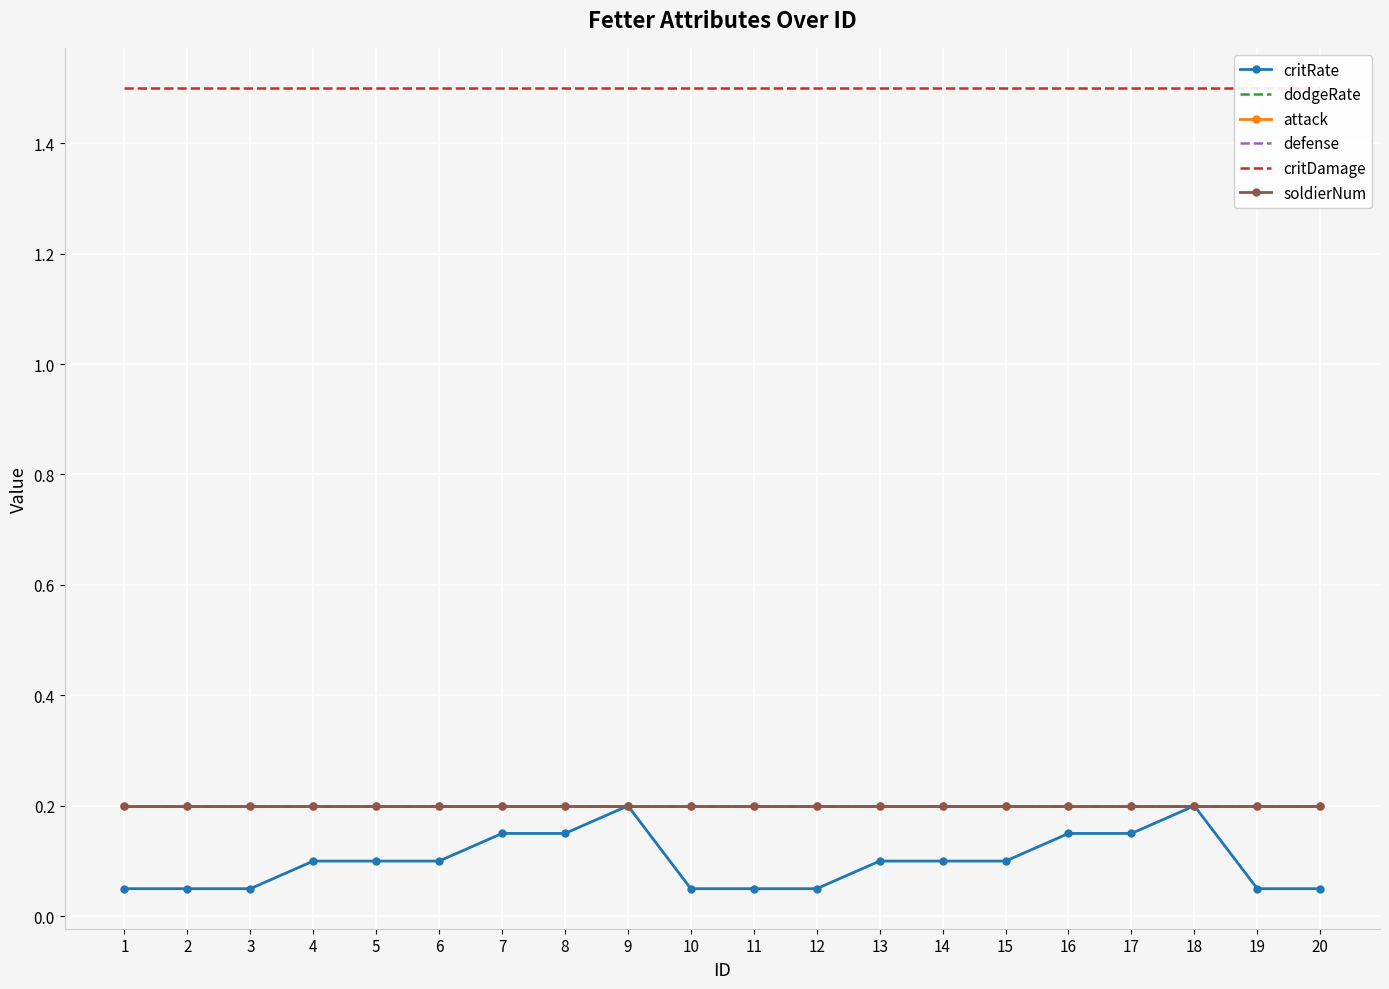

Reading left to right, transcribe all the data shown in this chart.

critRate: 0.1	0.1	0.1	0.1	0.1	0.1	0.1	0.1	0.2	0.1	0.1	0.1	0.1	0.1	0.1	0.1	0.1	0.2	0.1	0.1
dodgeRate: 0.2	0.2	0.2	0.2	0.2	0.2	0.2	0.2	0.2	0.2	0.2	0.2	0.2	0.2	0.2	0.2	0.2	0.2	0.2	0.2
attack: 0.2	0.2	0.2	0.2	0.2	0.2	0.2	0.2	0.2	0.2	0.2	0.2	0.2	0.2	0.2	0.2	0.2	0.2	0.2	0.2
defense: 0.2	0.2	0.2	0.2	0.2	0.2	0.2	0.2	0.2	0.2	0.2	0.2	0.2	0.2	0.2	0.2	0.2	0.2	0.2	0.2
critDamage: 1.5	1.5	1.5	1.5	1.5	1.5	1.5	1.5	1.5	1.5	1.5	1.5	1.5	1.5	1.5	1.5	1.5	1.5	1.5	1.5
soldierNum: 0.2	0.2	0.2	0.2	0.2	0.2	0.2	0.2	0.2	0.2	0.2	0.2	0.2	0.2	0.2	0.2	0.2	0.2	0.2	0.2